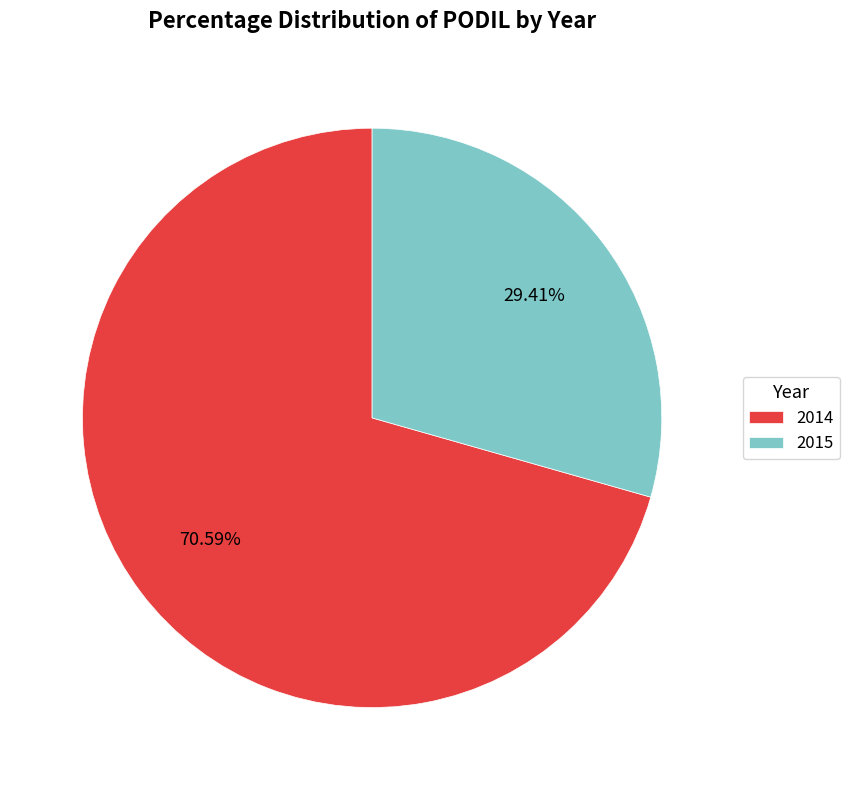

Count the number of slices in the pie.

2